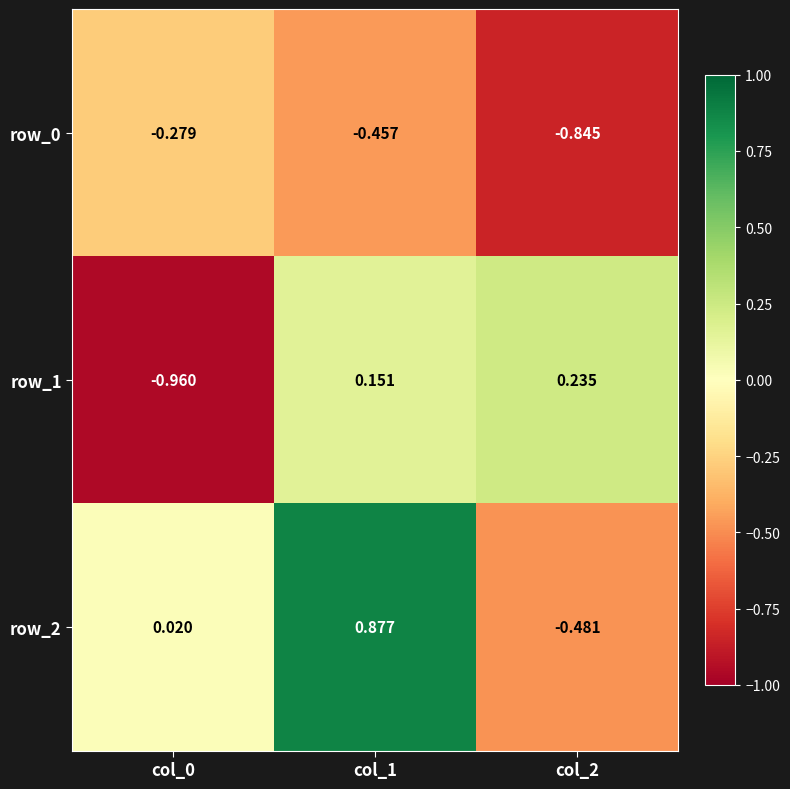

At which category is the sum across all series the highest?

col_1